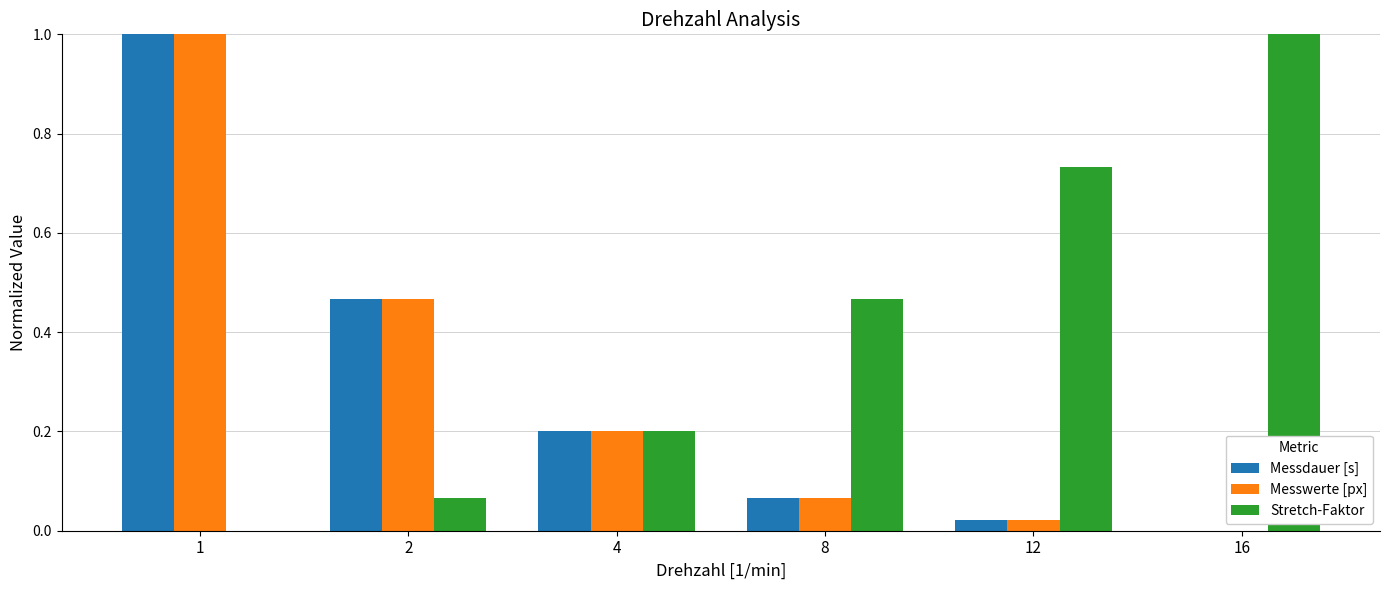

At which category is the sum across all series the highest?

1